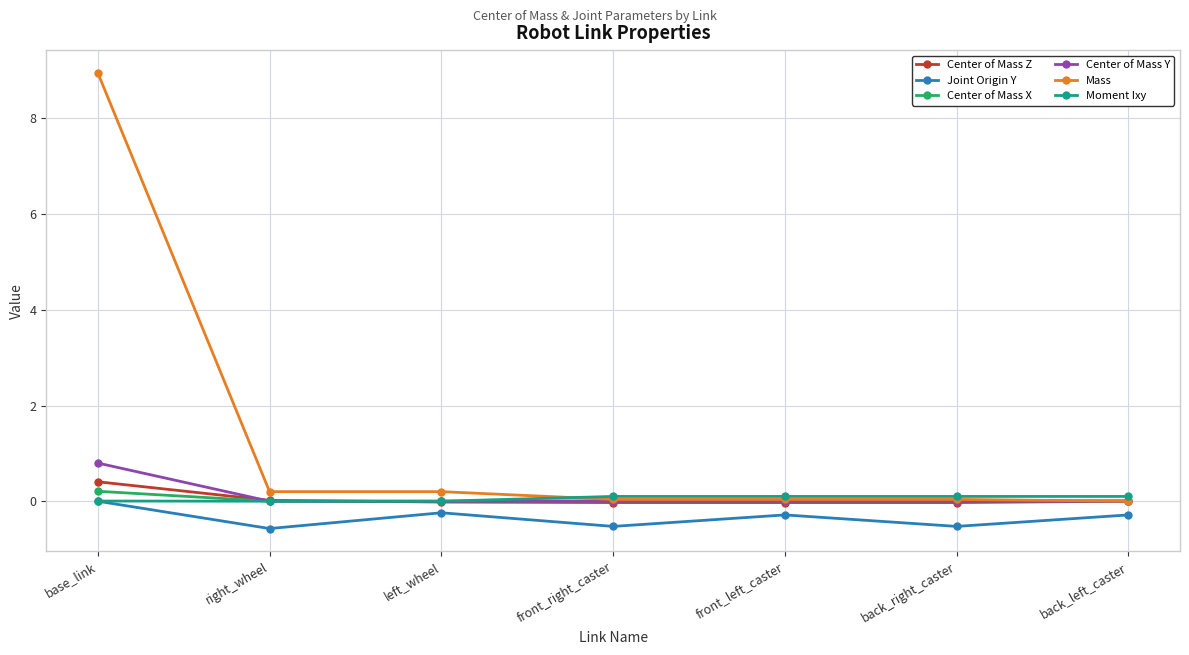

What is the label of the 1st point from the right?

back_left_caster